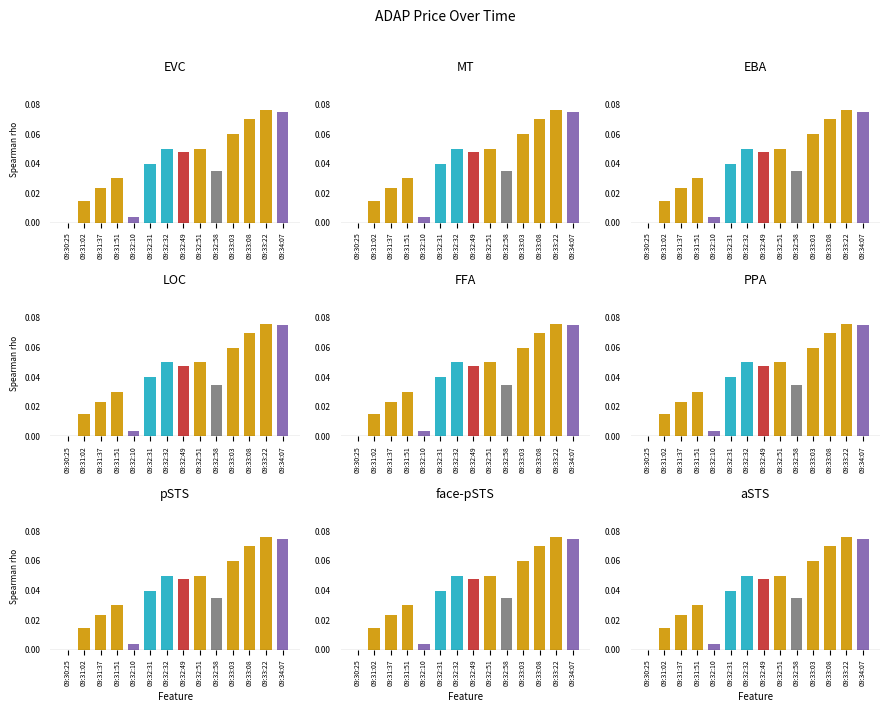

Rank the categories by value from highest to lowest.

09:33:22, 09:34:07, 09:33:08, 09:33:03, 09:32:32, 09:32:51, 09:32:49, 09:32:31, 09:32:58, 09:31:51, 09:31:37, 09:31:02, 09:32:10, 09:30:25